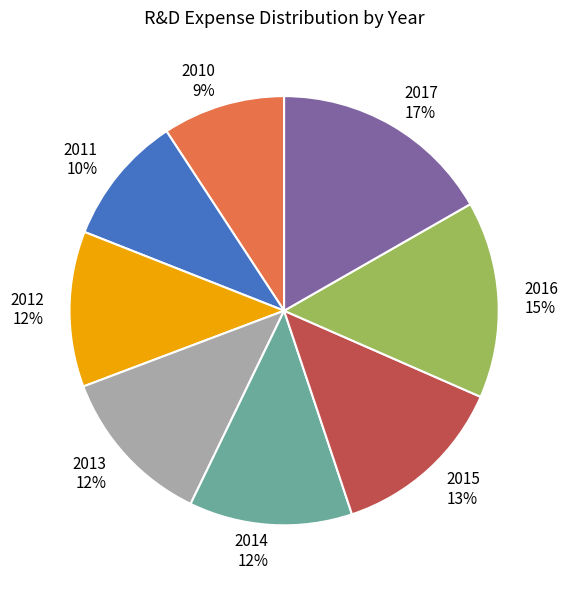

To the nearest percent, what is the average slice percentage?

12%